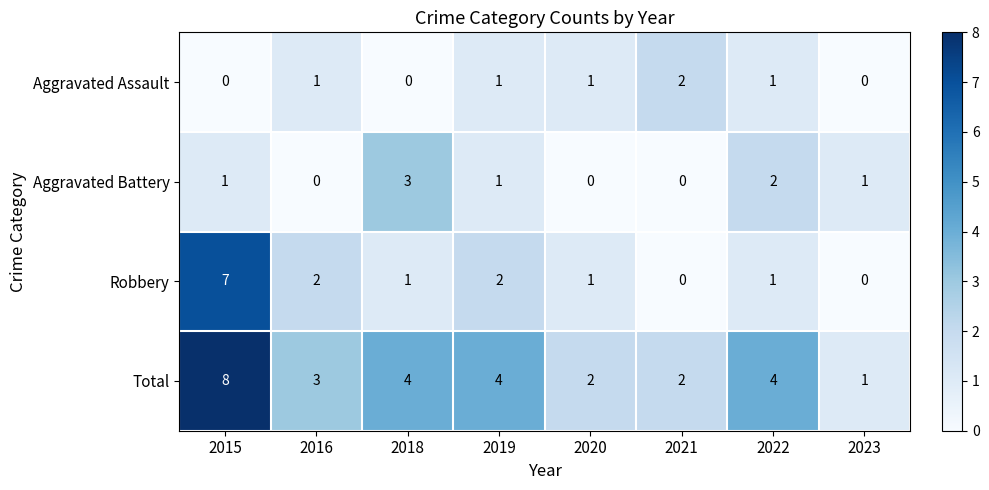

Where does the Total series first go above 4?

2015